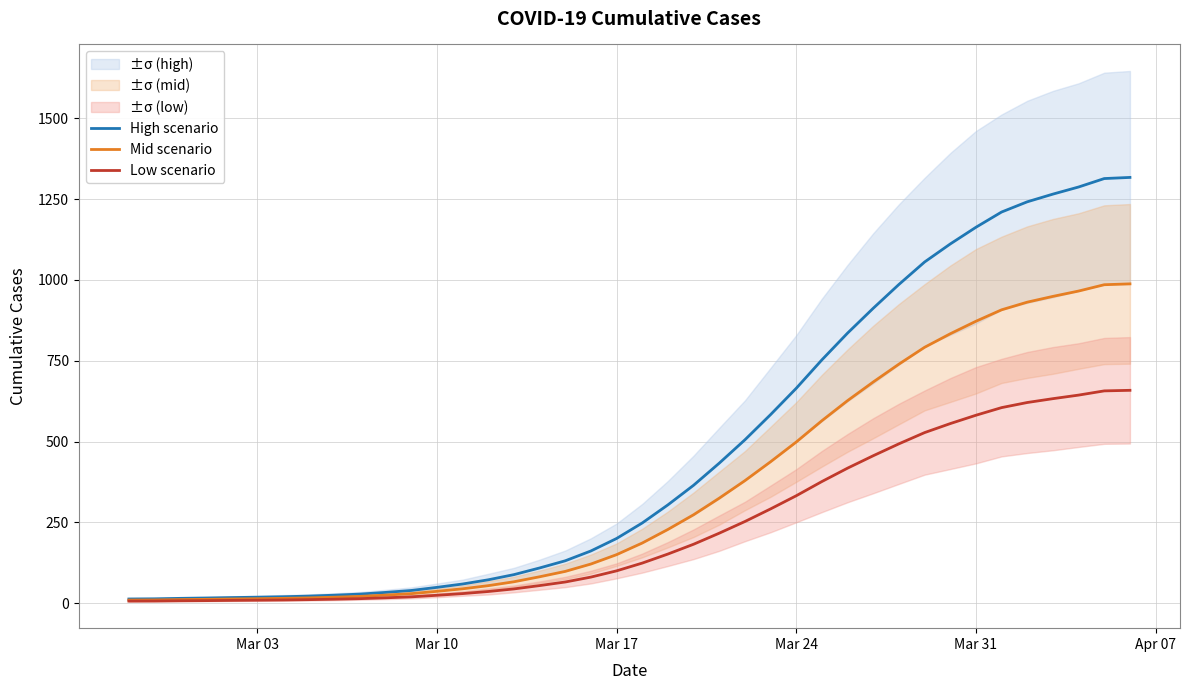

How many categories are shown in the chart?

40